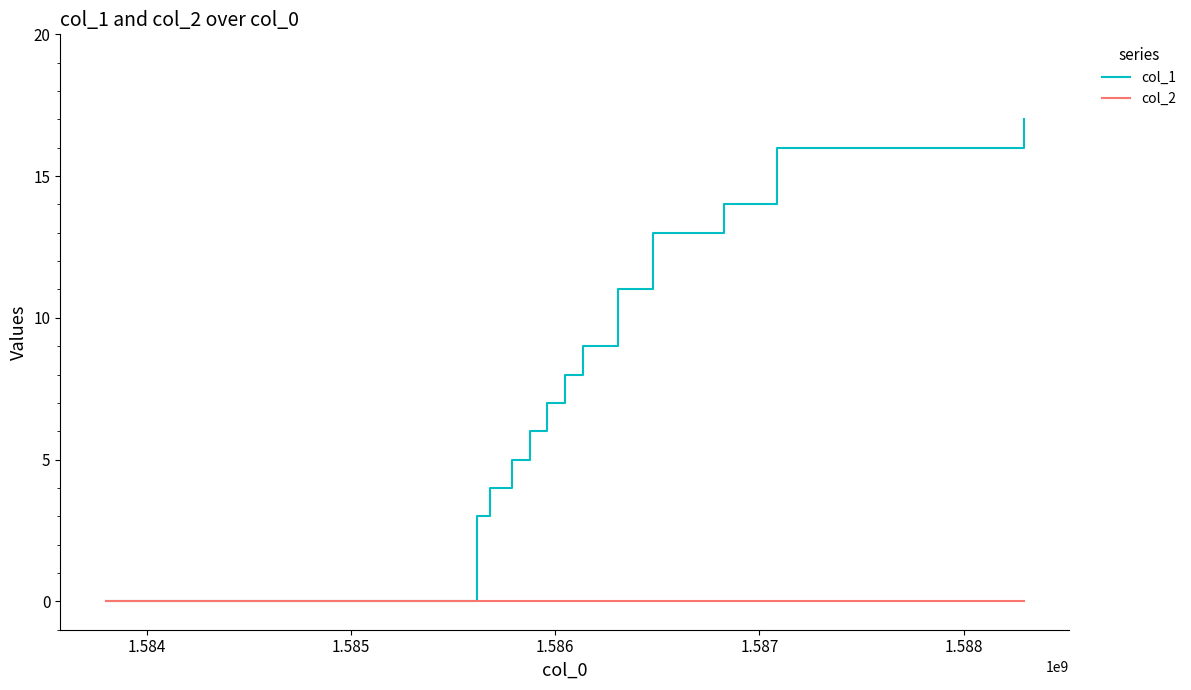

What is the greatest value displayed?

17